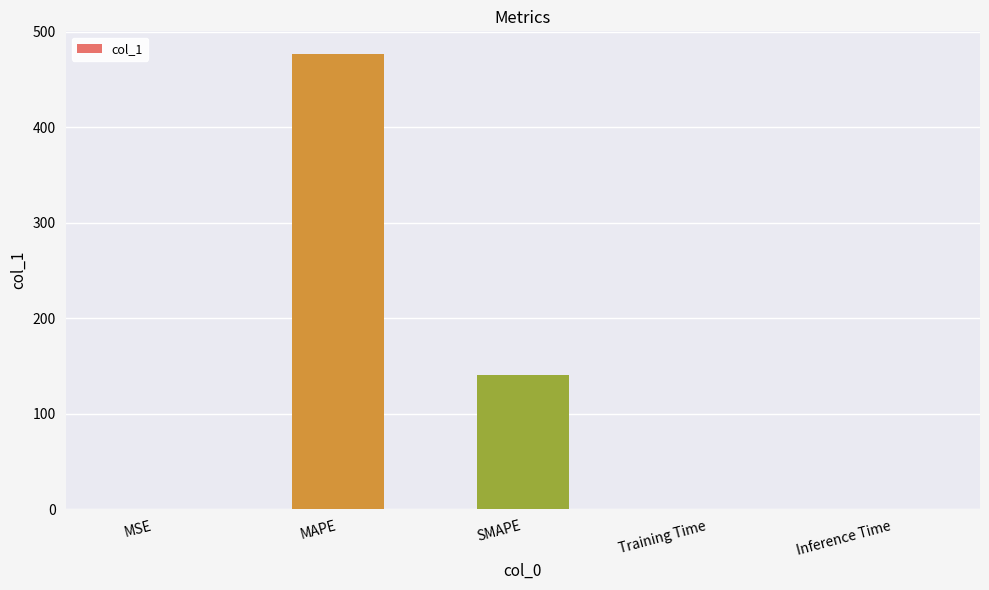

What is the sum of all values?

617.7